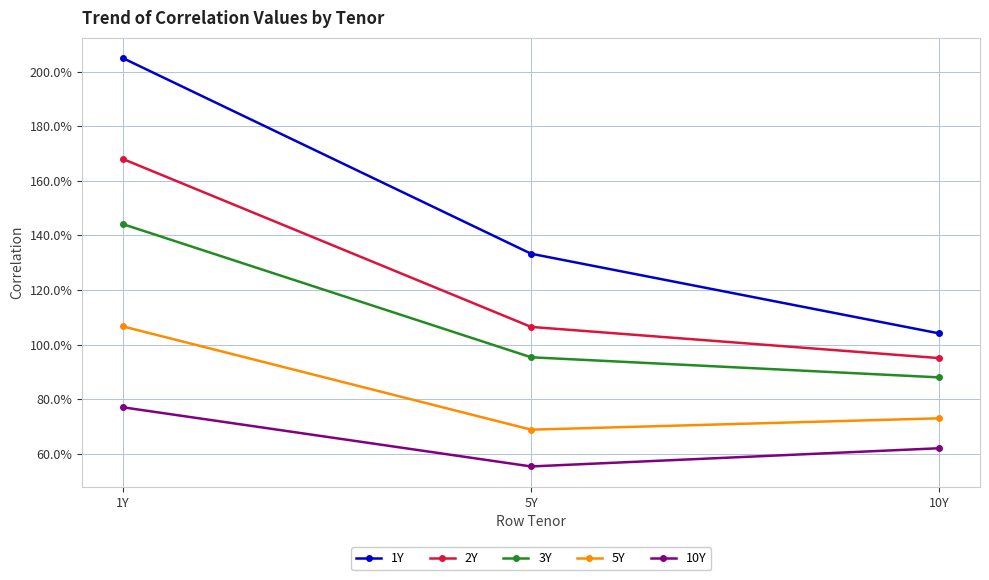

Does the chart have visible grid lines?

Yes